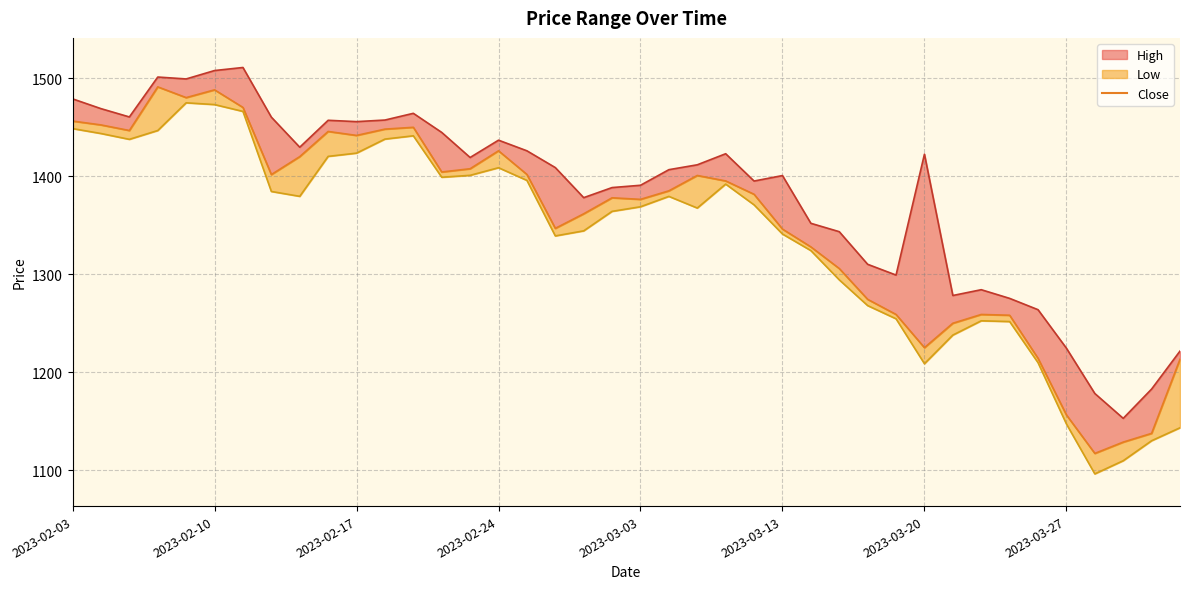

What is the sum of the High_line values at 21 and 18?

2785.0